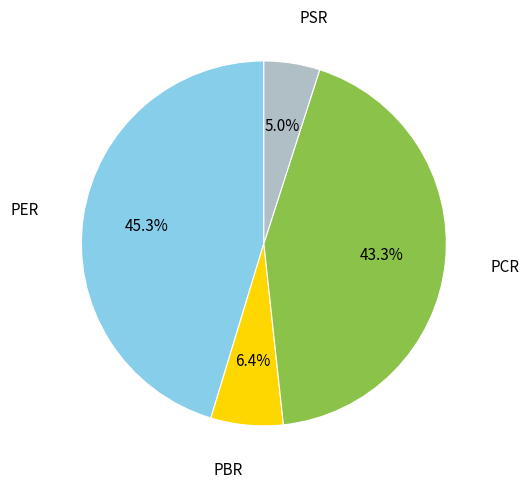

Count the number of slices in the pie.

4